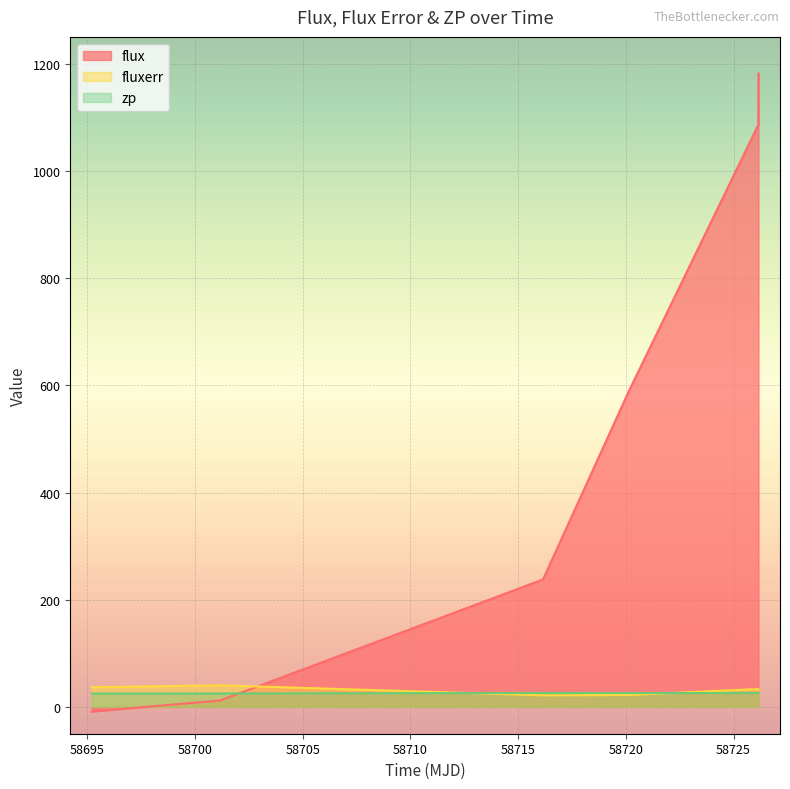

Which series changed the most between 58716.15265050018 and 58726.15653940011?

flux